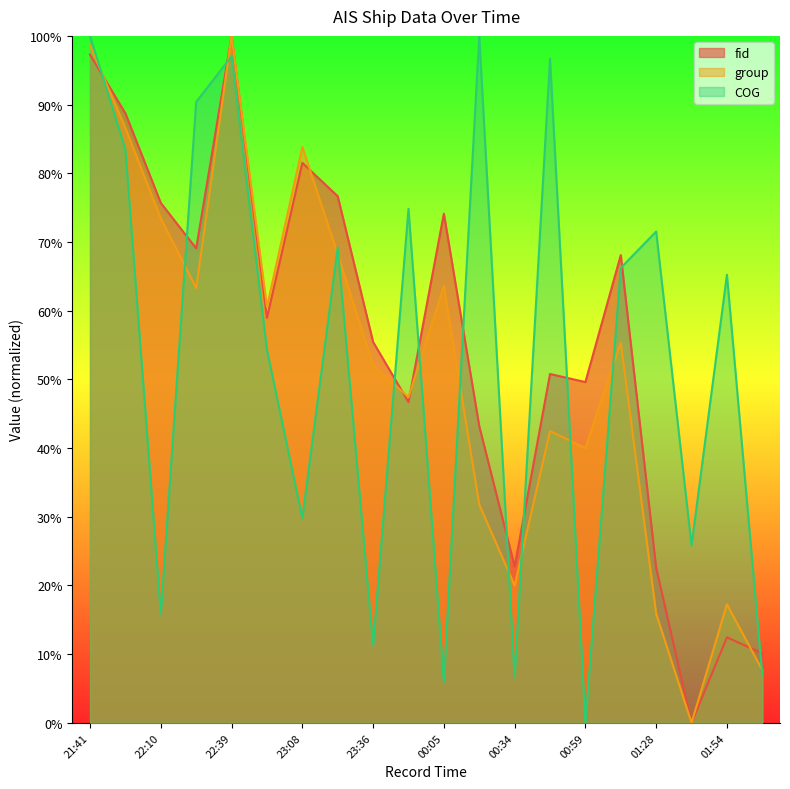

True or false: group and COG intersect in this chart.

True